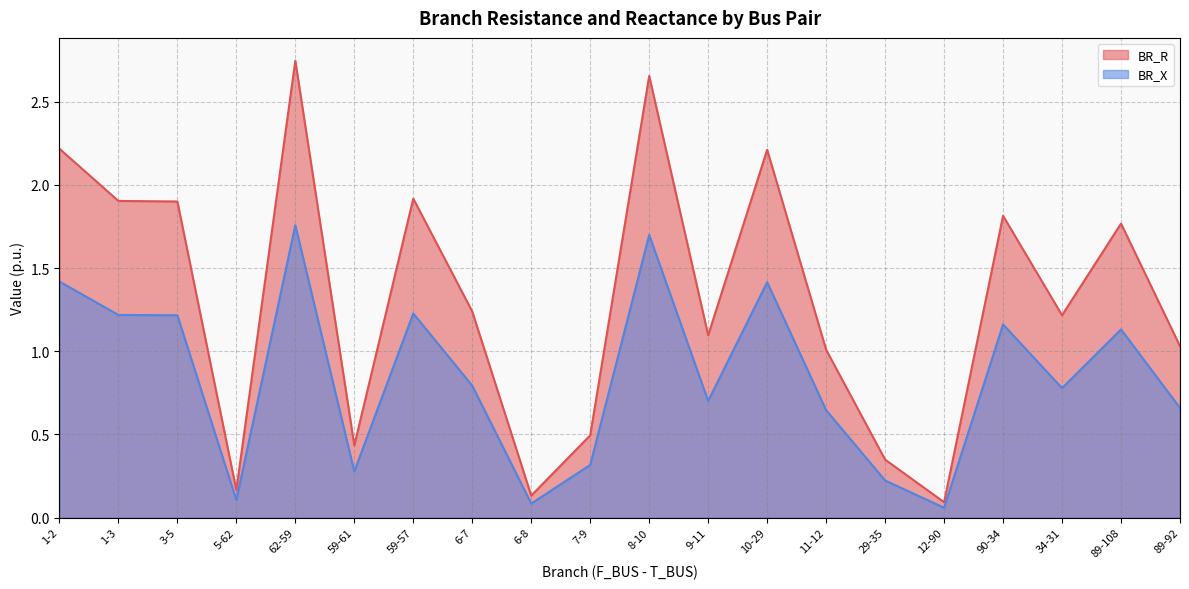

What is the label of the 3rd point from the right?

34-31